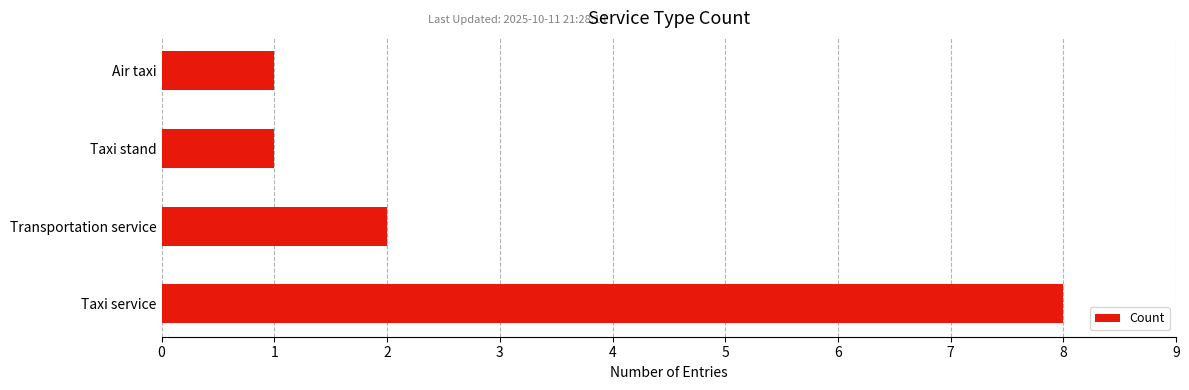

What is the change in value from Taxi service to Air taxi?

-7